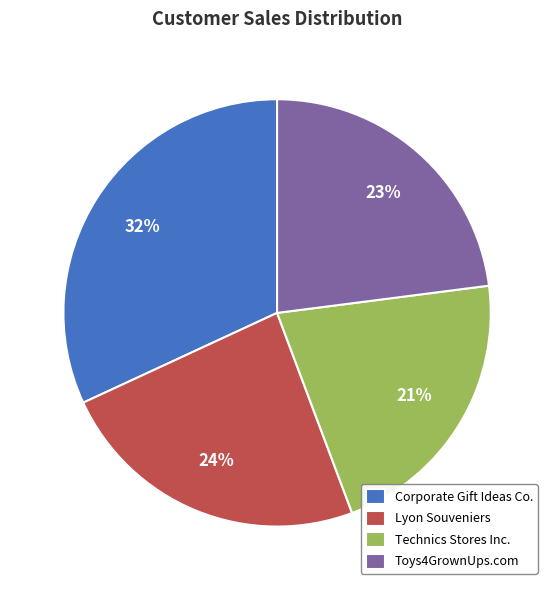

To the nearest percent, what is the average slice percentage?

25%